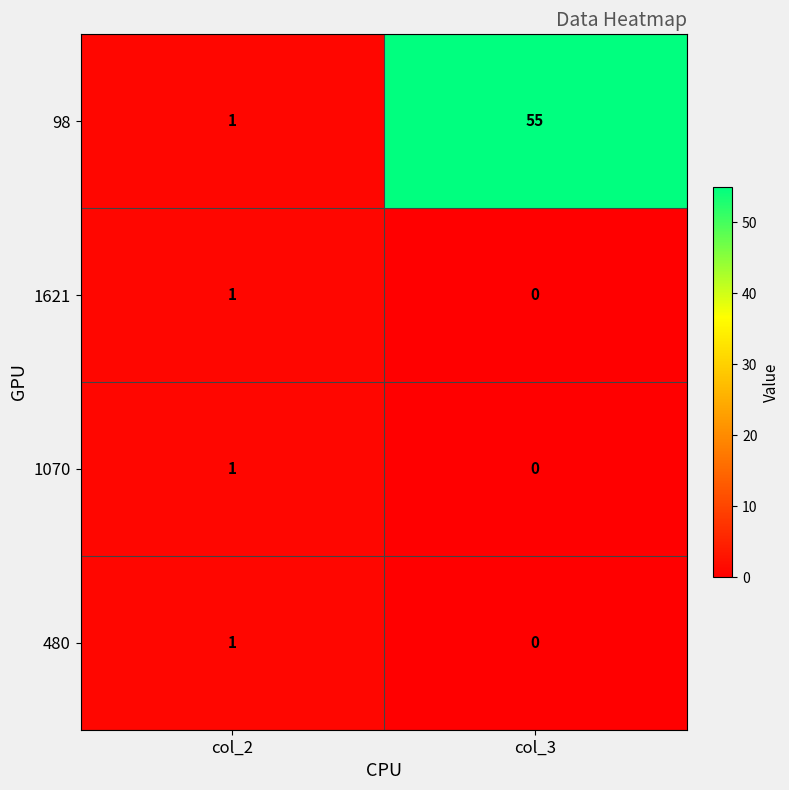

What is the sum of all 98 values?

56